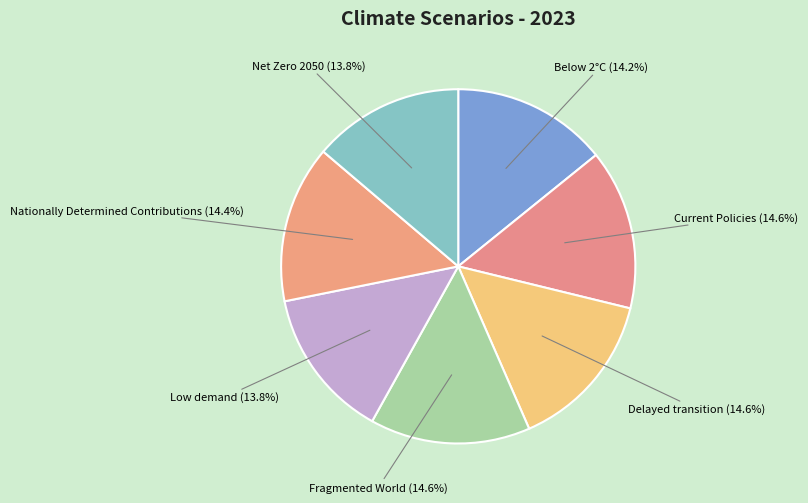

How many segments does this pie chart have?

7